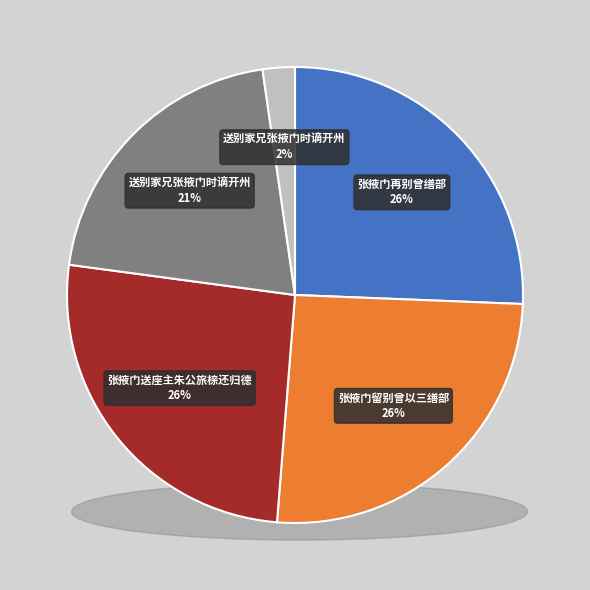

Between 送别家兄张掖门时谪开州 and 张掖门送座主朱公旅榇还归德, which is larger?

张掖门送座主朱公旅榇还归德